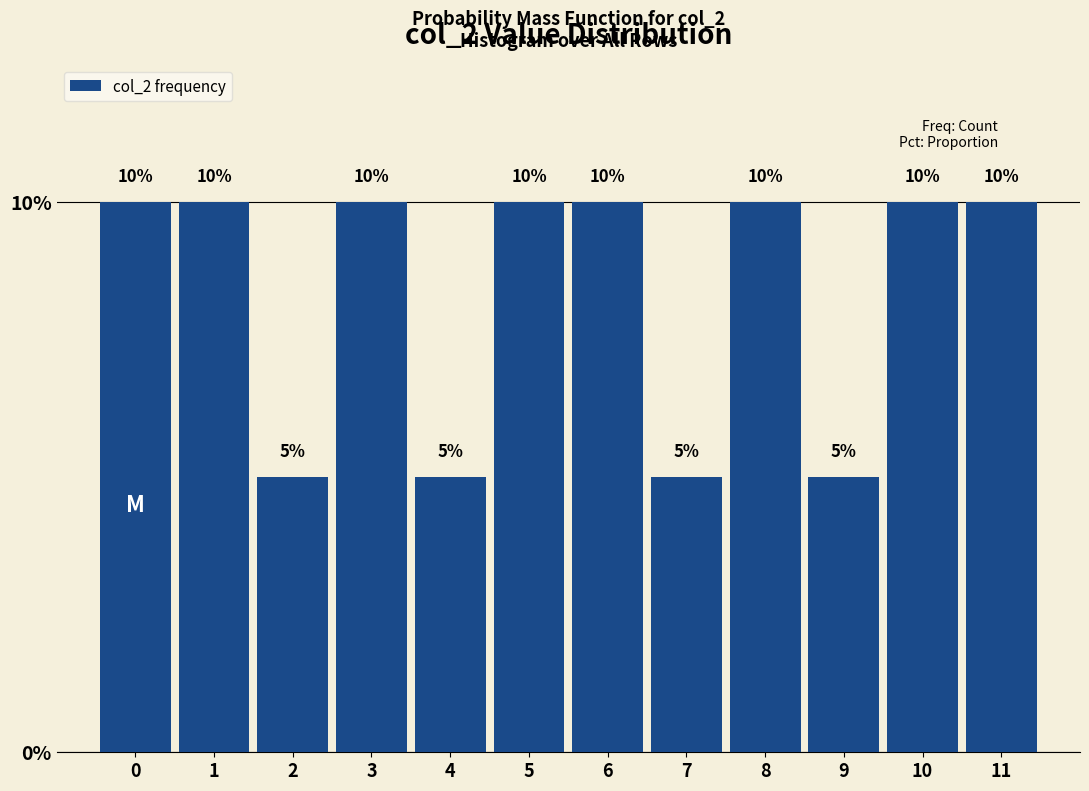

Reading left to right, what are all the values shown in this chart?

10	10	5	10	5	10	10	5	10	5	10	10